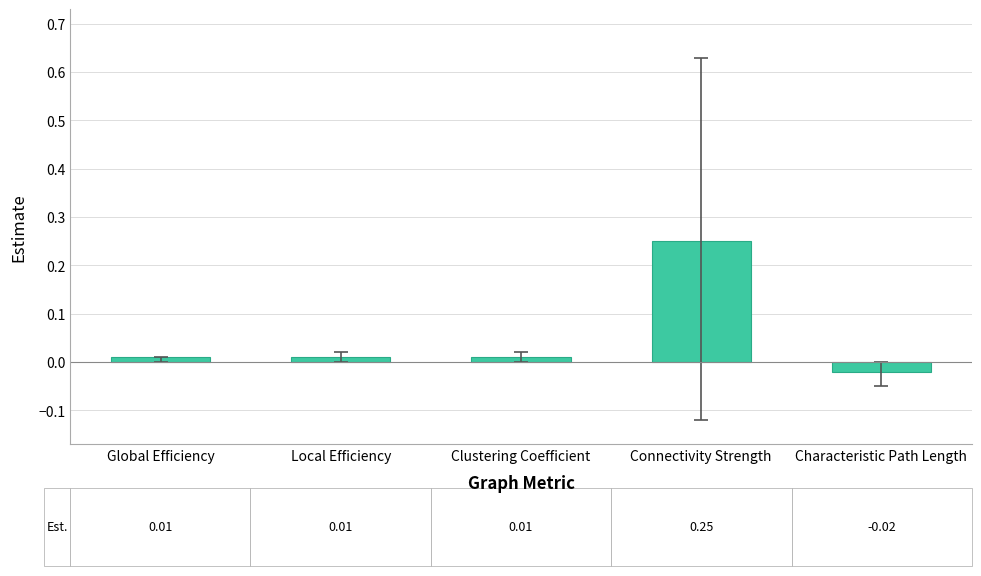

Does the chart contain stacked bars?

No